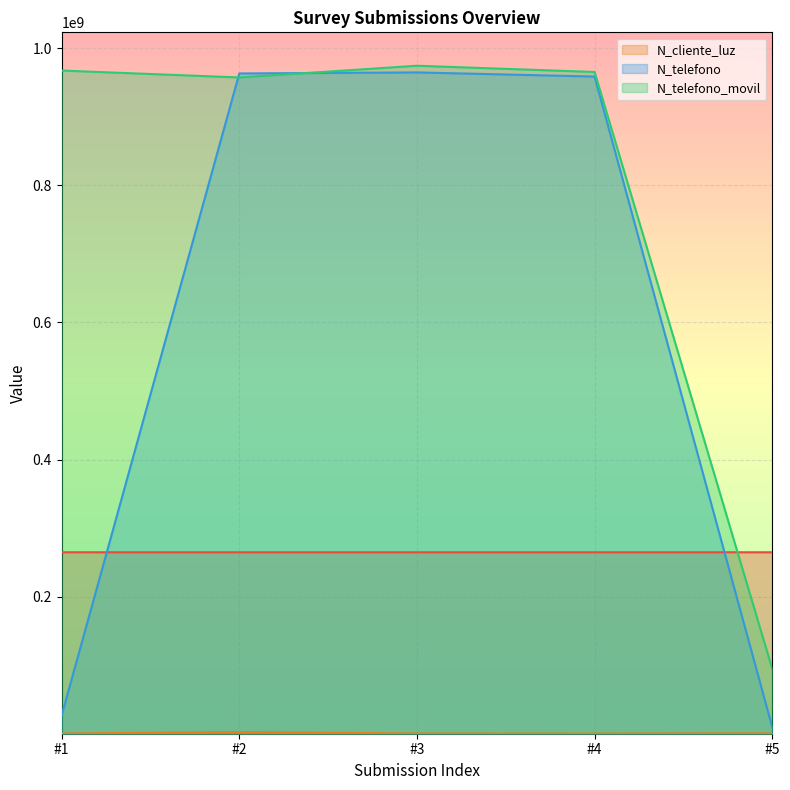

In N_telefono_movil, how many points are higher than both neighbors (excluding endpoints)?

1